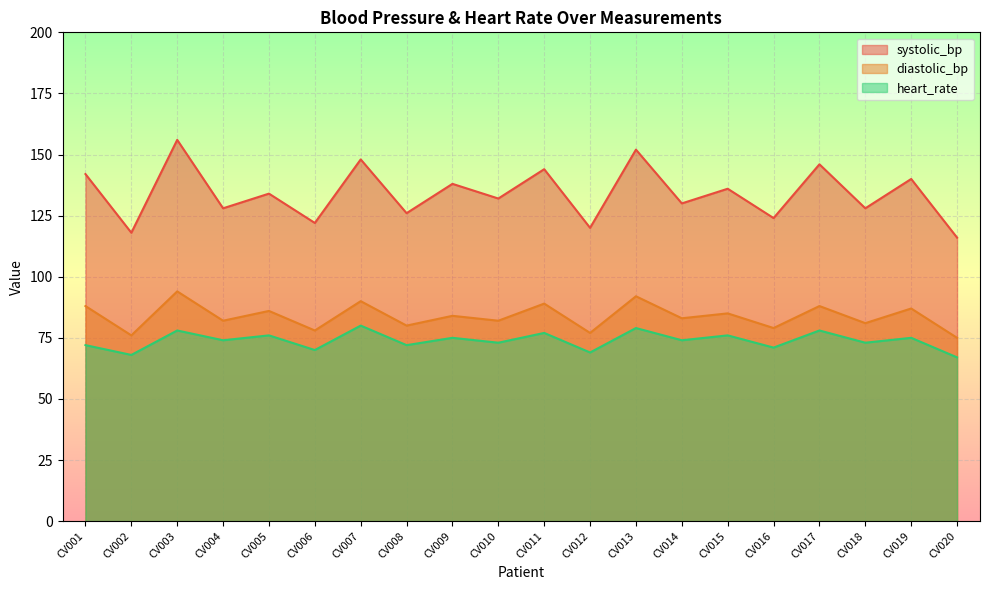

At which category does heart_rate reach its first local valley?

CV002